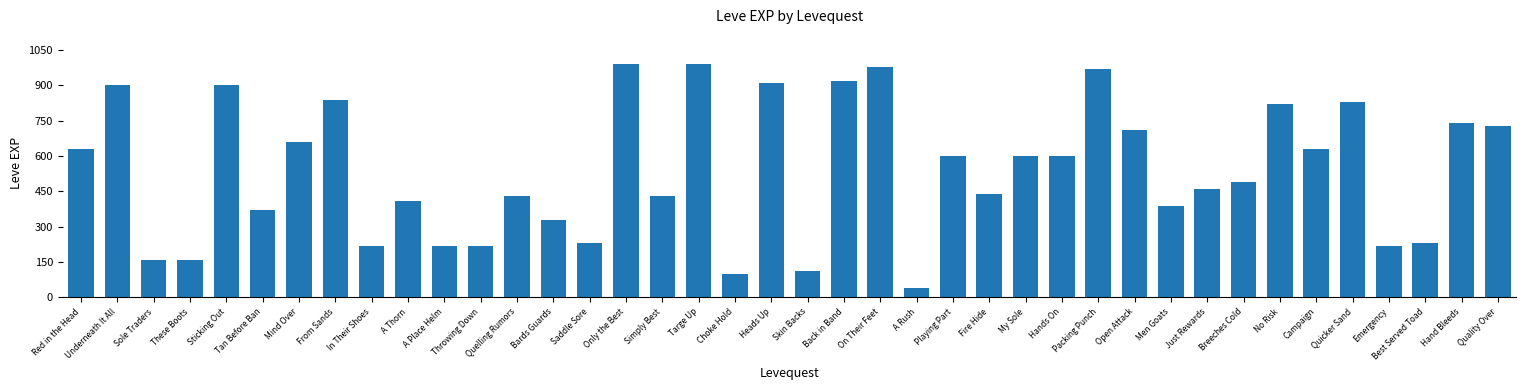

What is the change in value from Hands On to Campaign?

+30